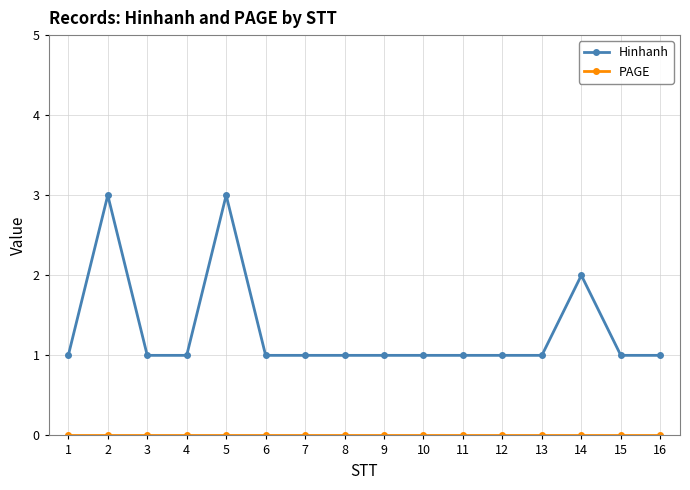

True or false: Hinhanh has a value of 0 at 8.

False